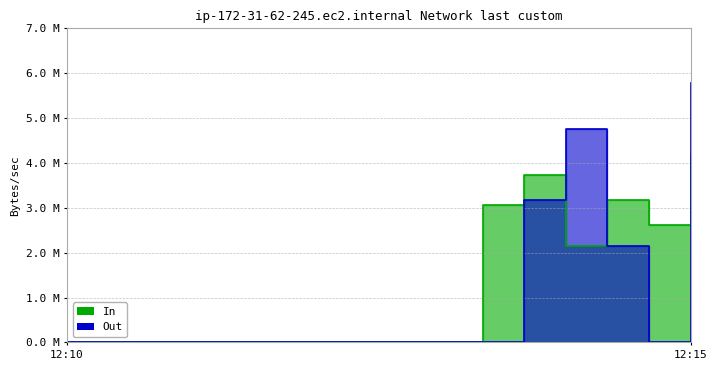

What is the average value of the Out series?

1.0